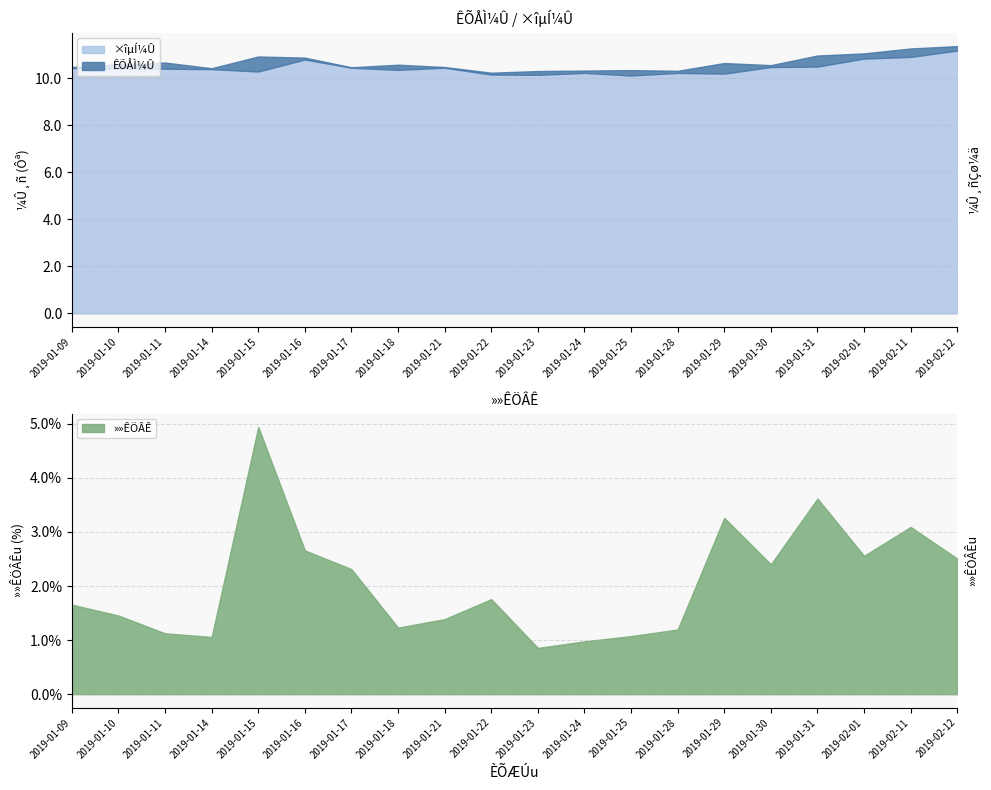

What is the value of the »»ÊÖÂÊ point at the 16th from the left?

2.4